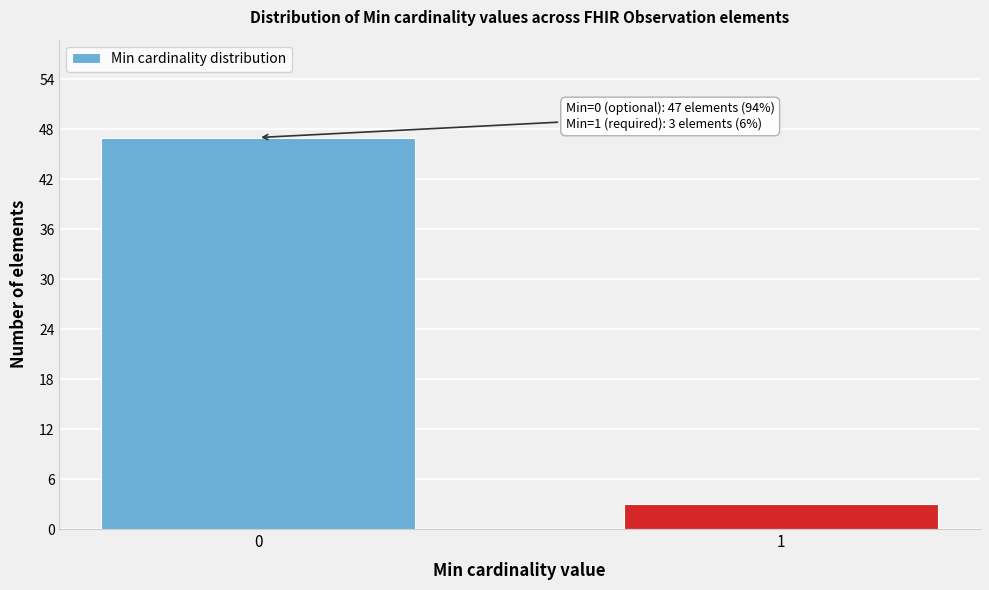

Reading left to right, extract all data points from this chart.

0=47	1=3